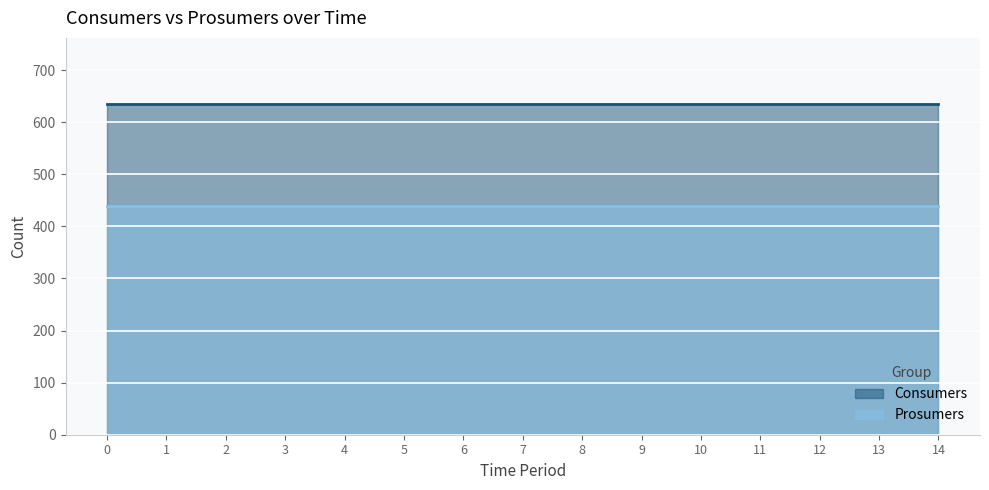

True or false: Prosumers has more than 1 interior local peaks.

False